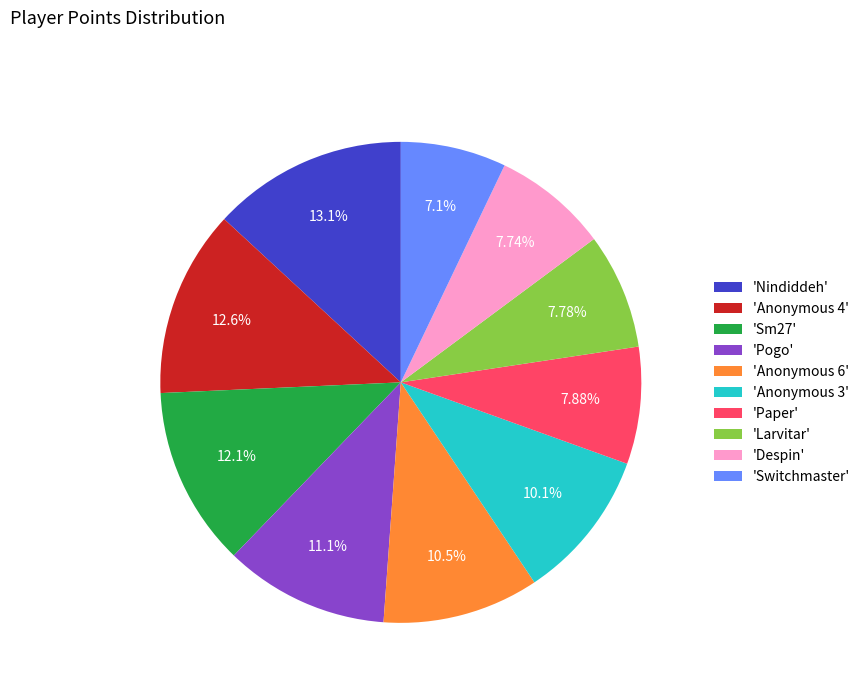

Which category has the smallest portion of the pie?

'Switchmaster'